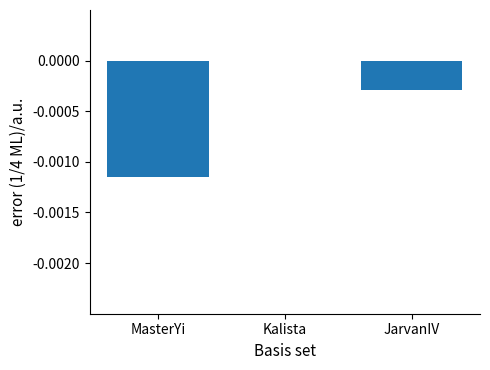

The chart shows a value of 0.0 at Kalista. True or false?

True